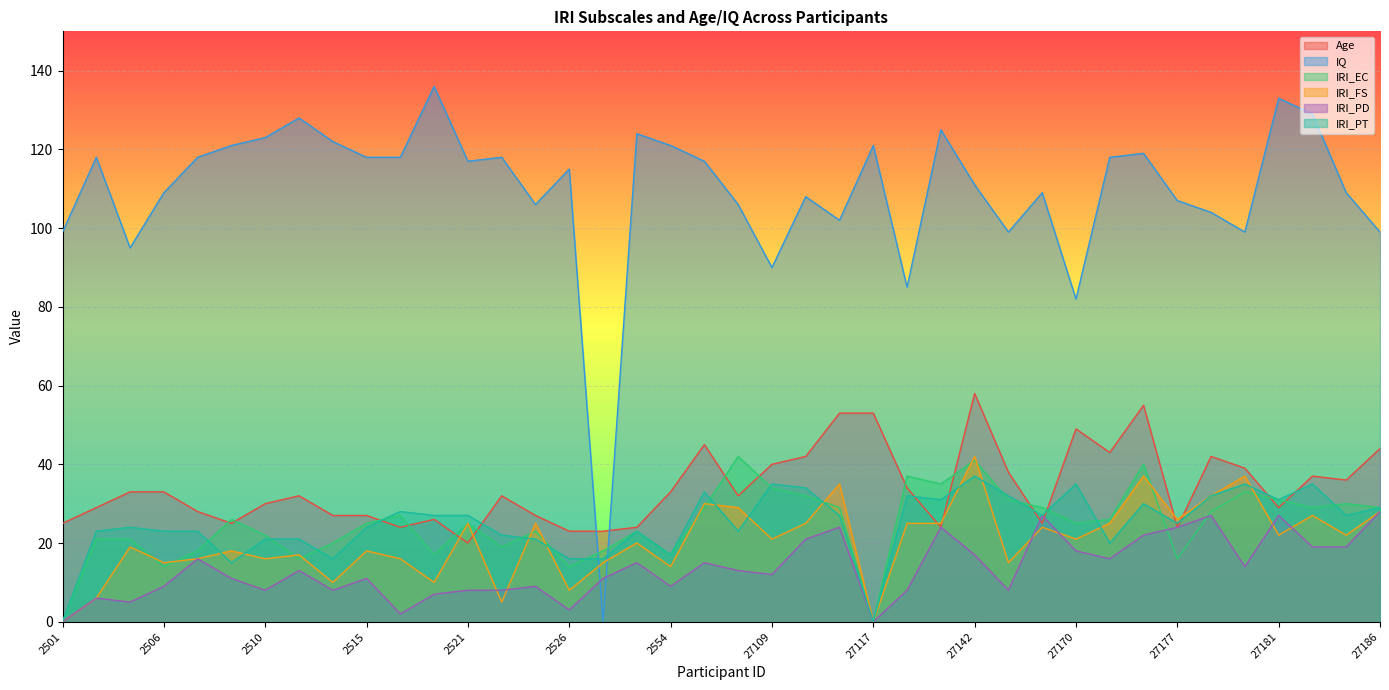

How many intersections are there between Age and IRI_EC?

14